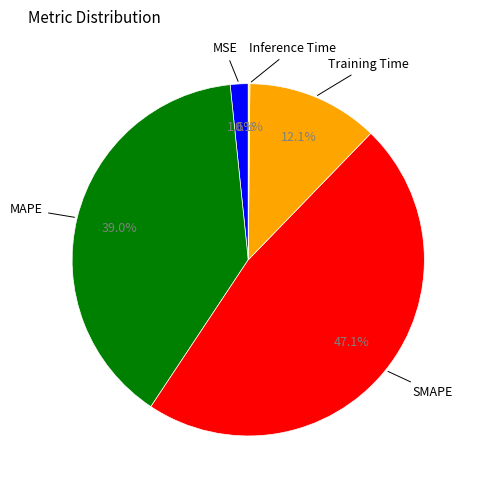

Is there any slice that represents more than half of the pie?

No